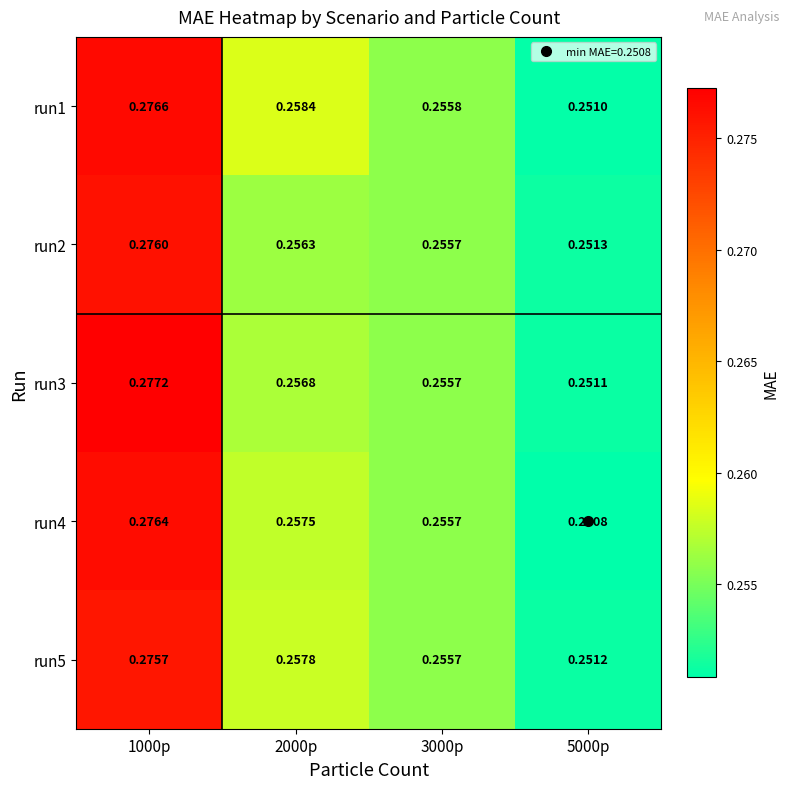

Is the value of run4 at 1000p greater than the value of run5 at 2000p?

Yes